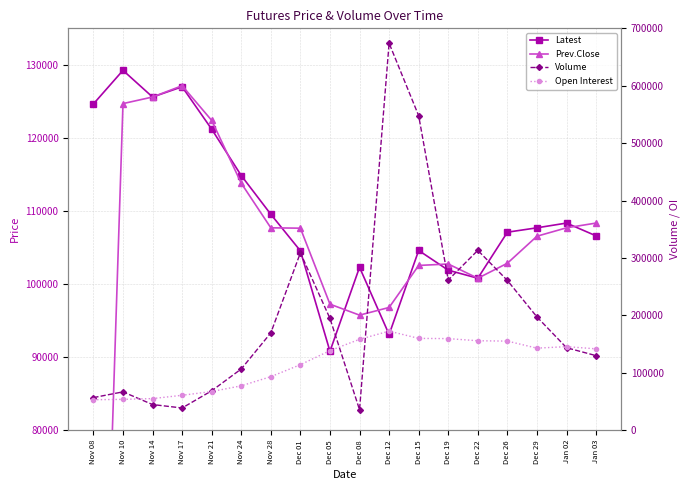

List the labels in order of Prev.Close value, largest first.

Nov 17, Nov 14, Nov 10, Nov 21, Nov 24, Jan 03, Nov 28, Jan 02, Dec 01, Dec 29, Dec 26, Dec 19, Dec 15, Dec 22, Dec 05, Dec 12, Dec 08, Nov 08